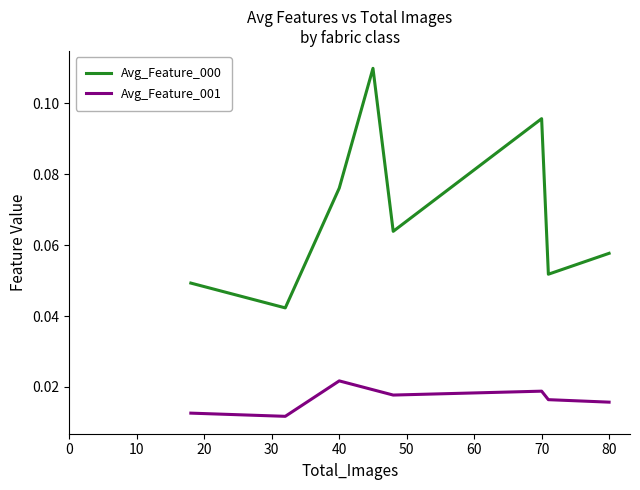

Which series has the widest spread of values?

Avg_Feature_000